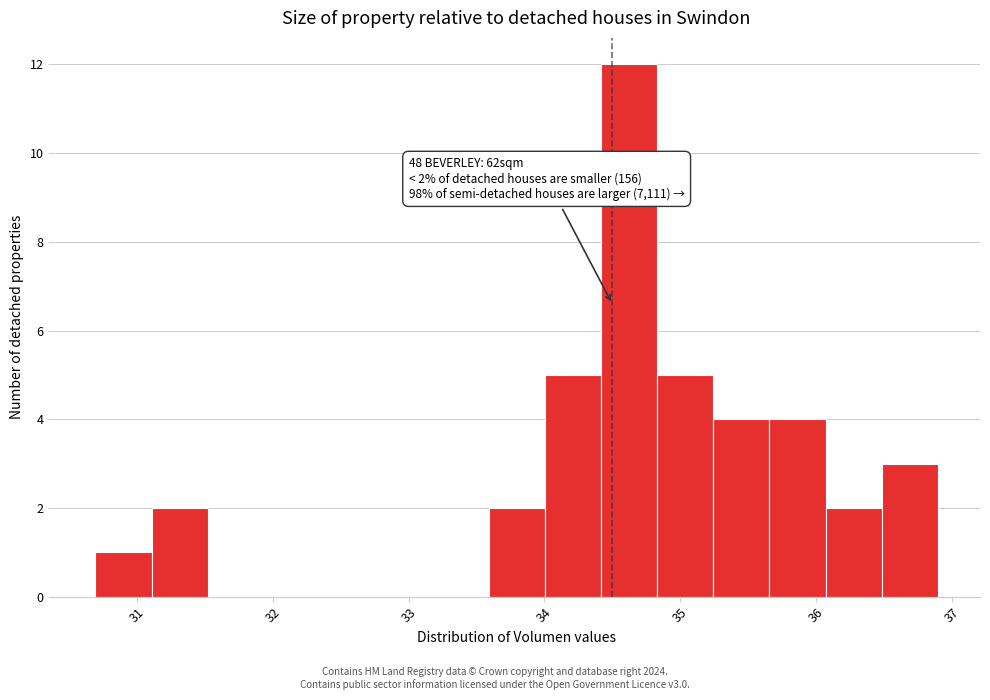

Over which range of the x-axis is the bar tallest?

34.4 to 34.8